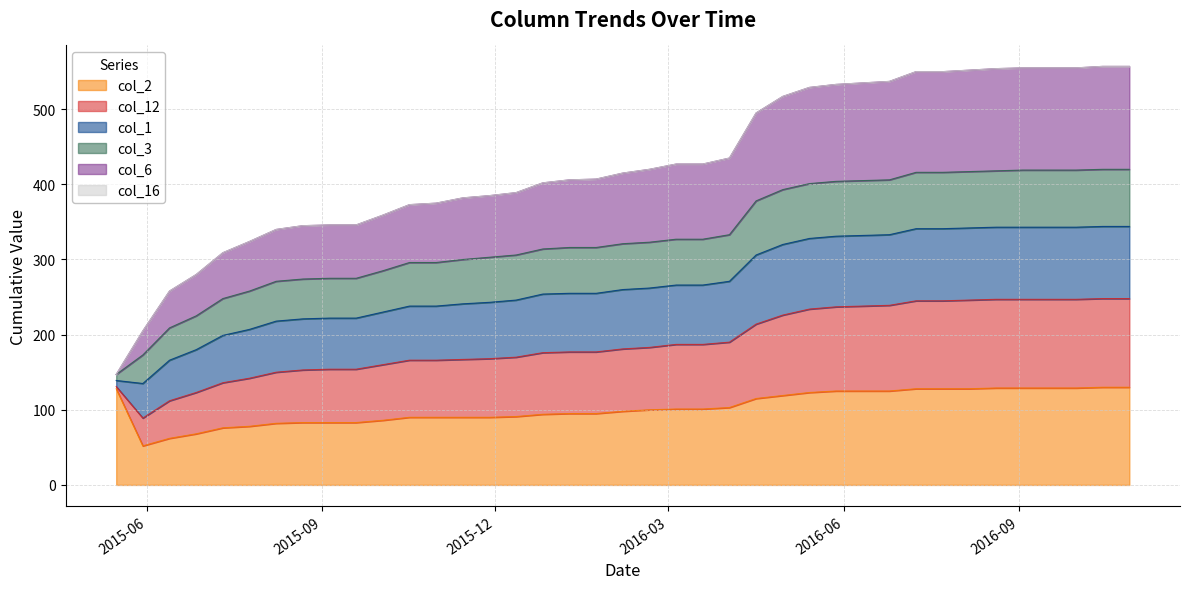

What is the difference between the highest and lowest values at 2015-10-31?

285